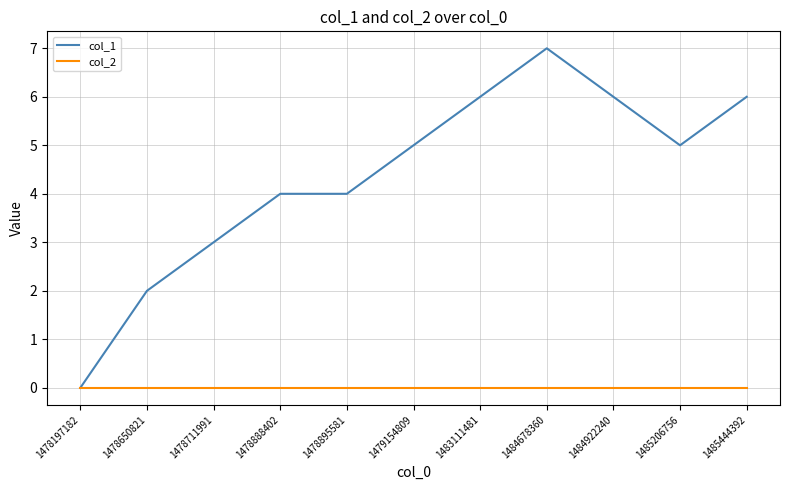

What is the difference between the col_1 values at 1478197182 and 1484922240?

6